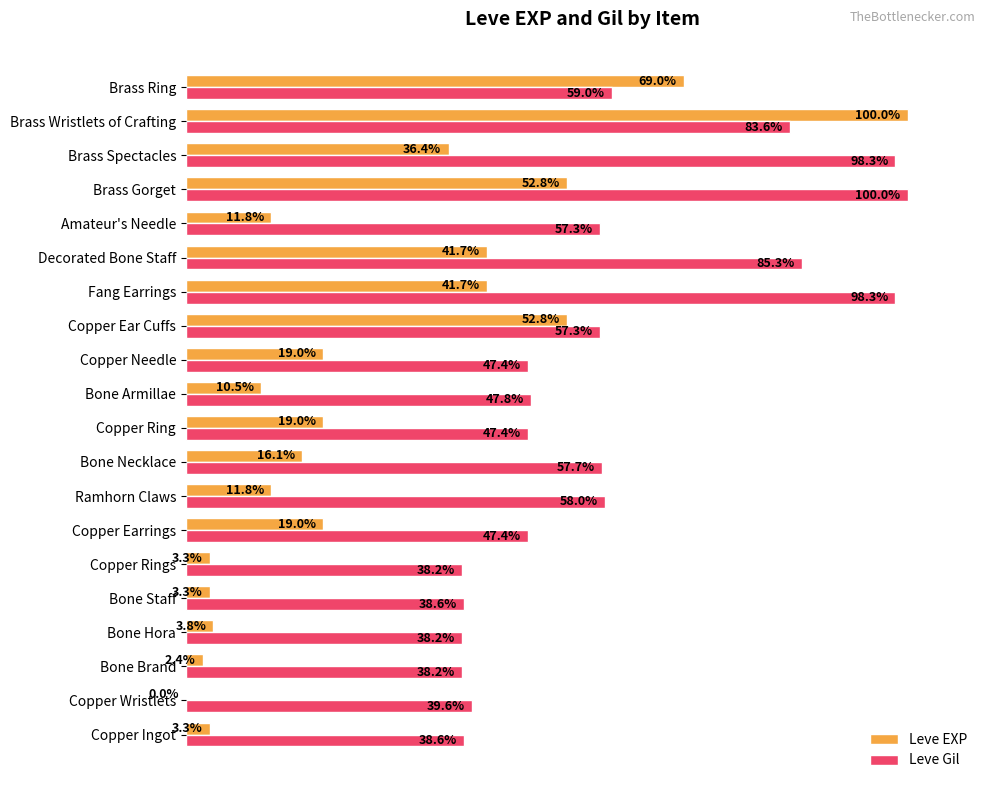

Which series has the largest total across all categories?

Leve Gil